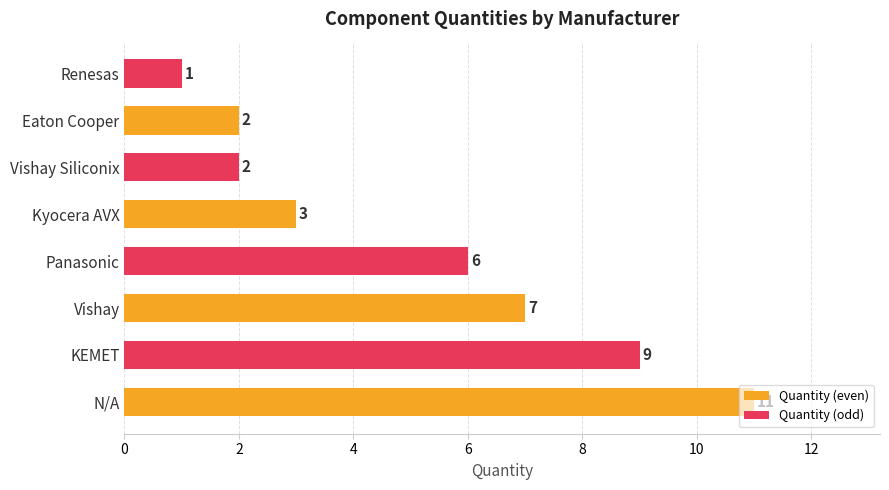

The chart shows a value of 11 at N/A. True or false?

True